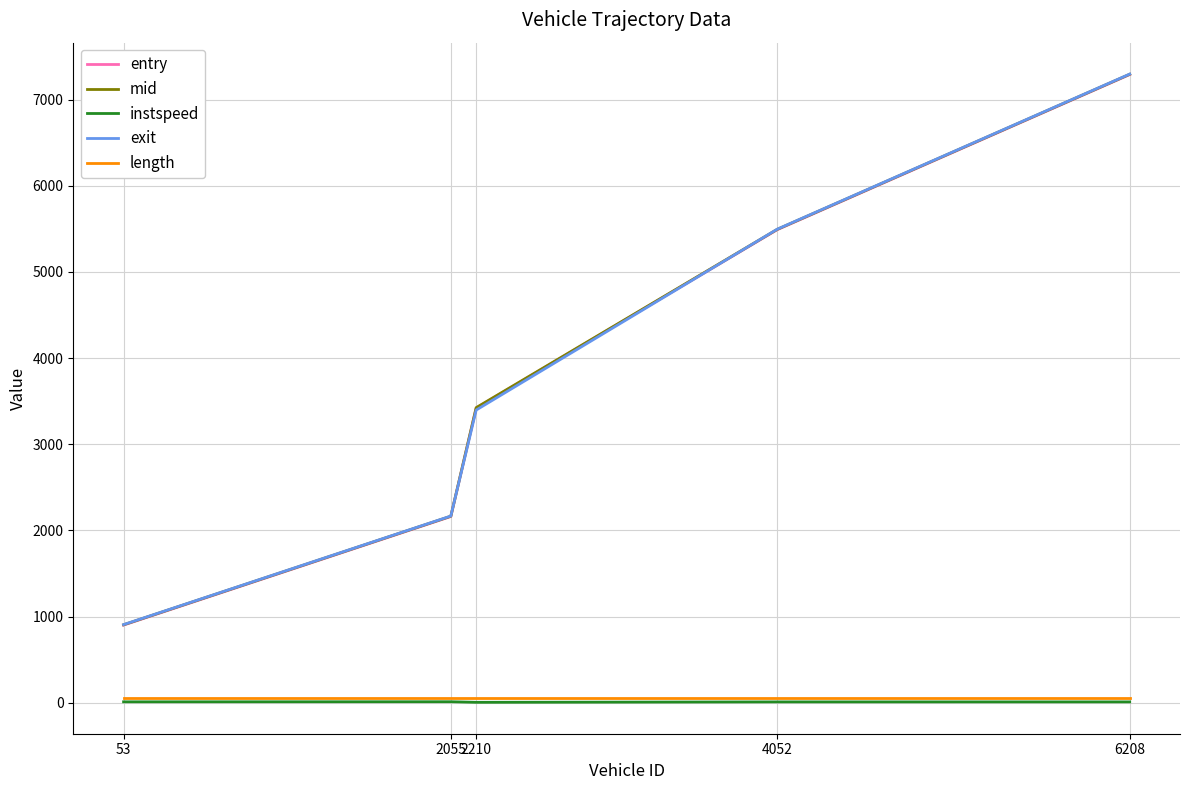

Does the chart have visible grid lines?

Yes